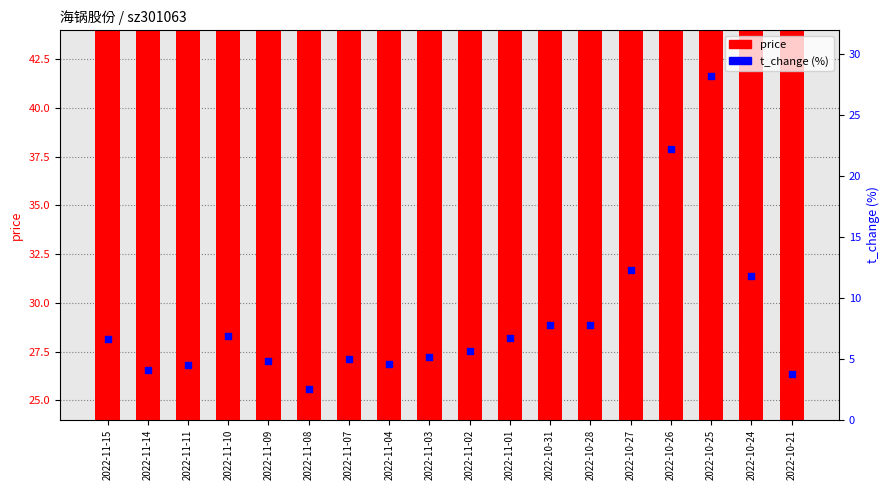

Which series has the largest total across all categories?

price